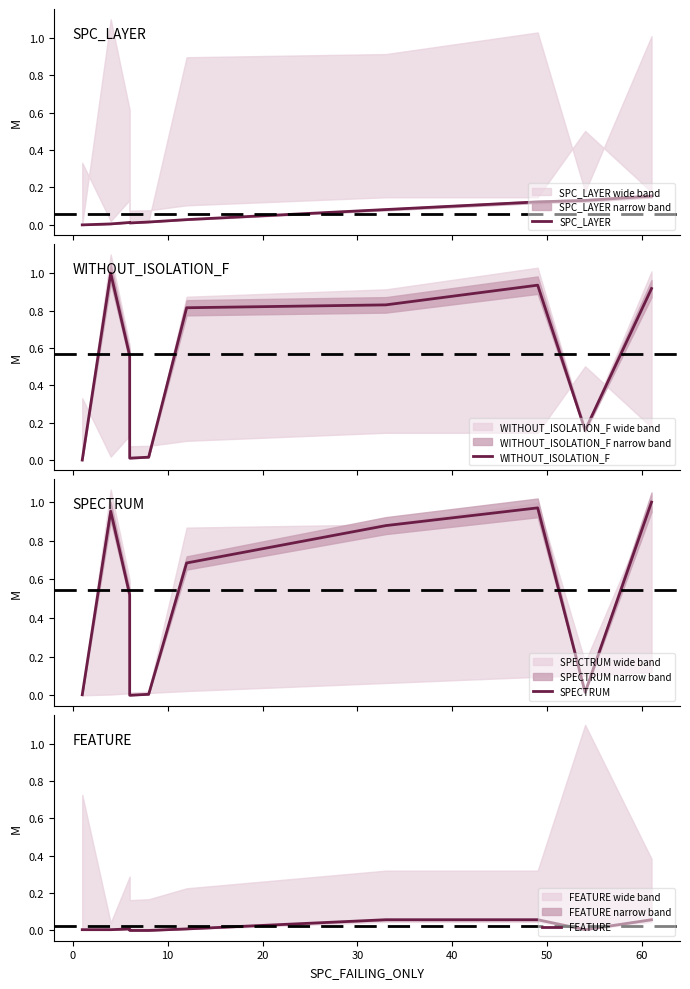

What position from the right is 0?

9